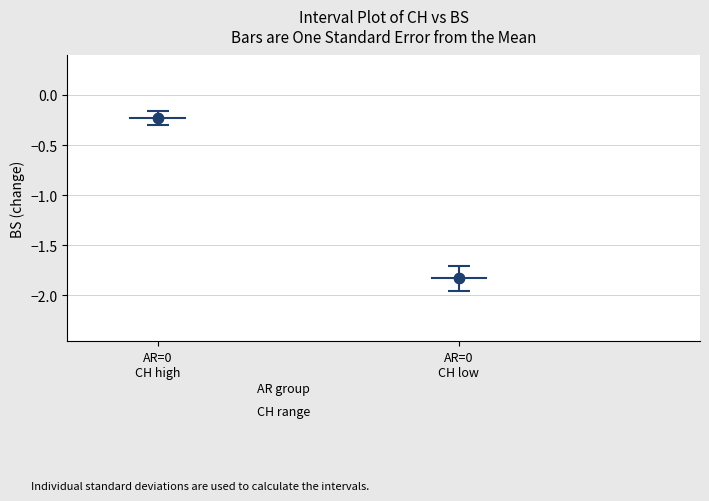

What is the range of X values (max minus min)?

2.0